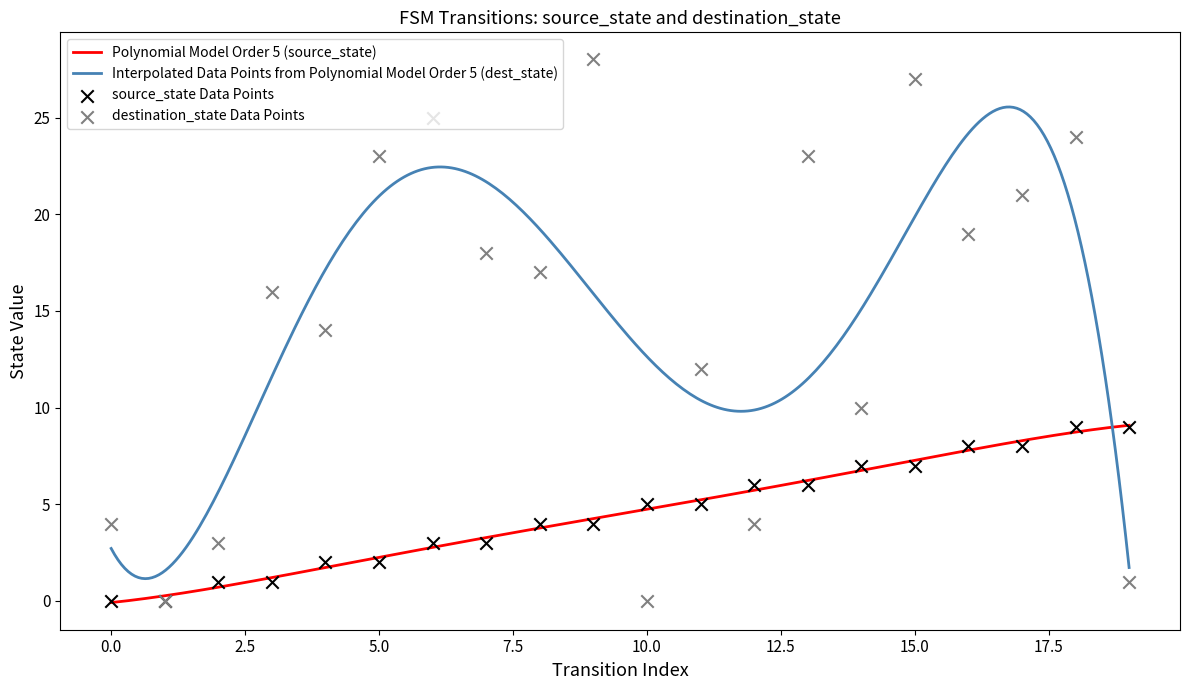

At how many categories does at least one series exceed 12?

12